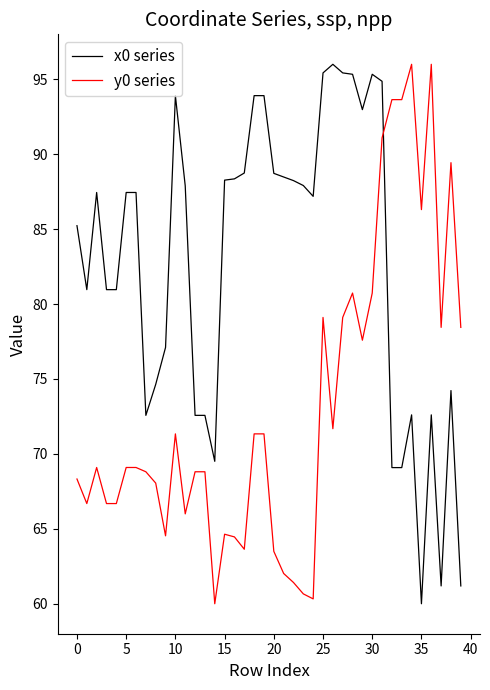

Which series ends up on top after the final intersection of x0 series and y0 series?

y0 series